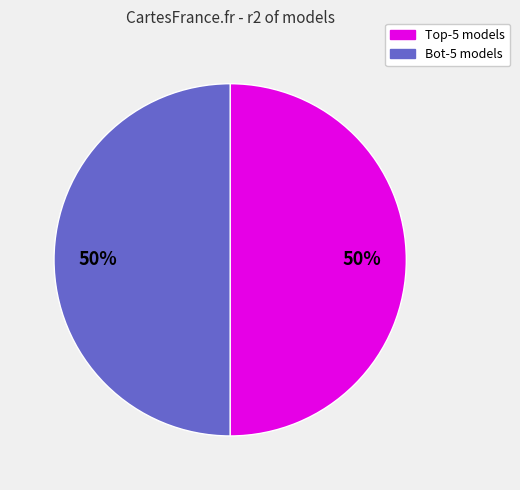

To the nearest percent, what is the average slice percentage?

50%